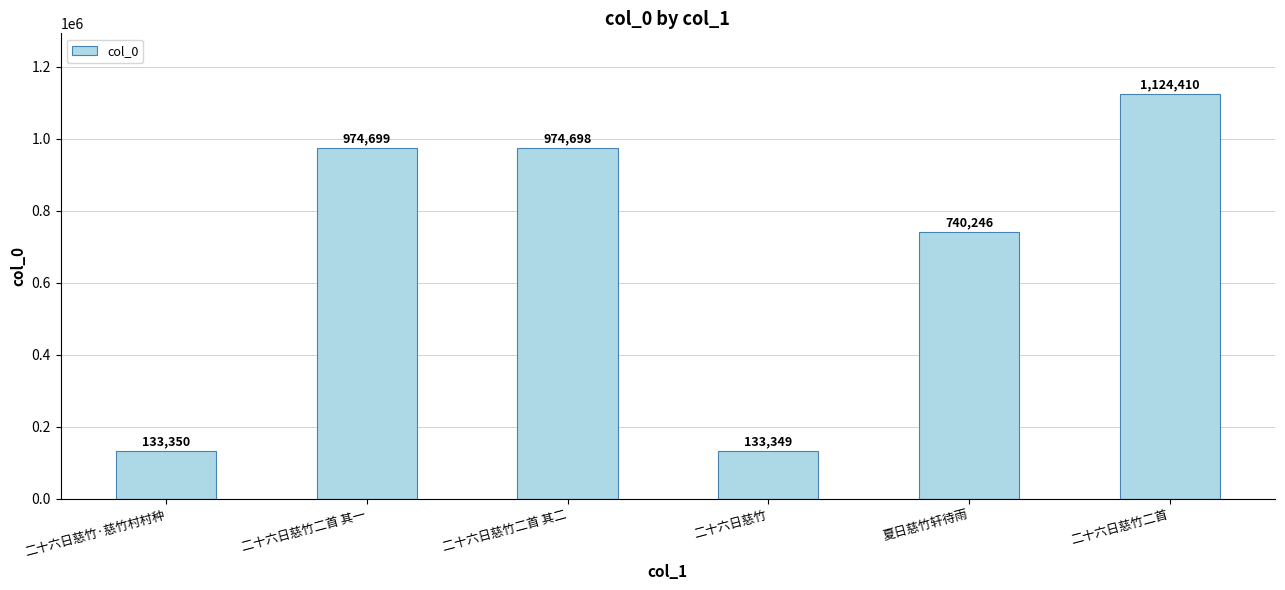

Reading left to right, extract all data points from this chart.

133350	974699	974698	133349	740246	1124410